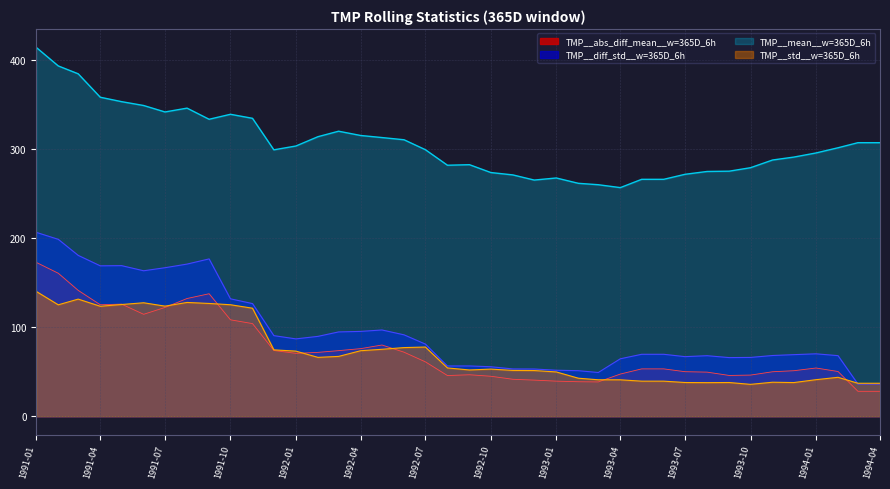

Rank the series by their maximum value, from highest to lowest.

TMP__mean__w=365D_6h, TMP__diff_std__w=365D_6h, TMP__abs_diff_mean__w=365D_6h, TMP__std__w=365D_6h